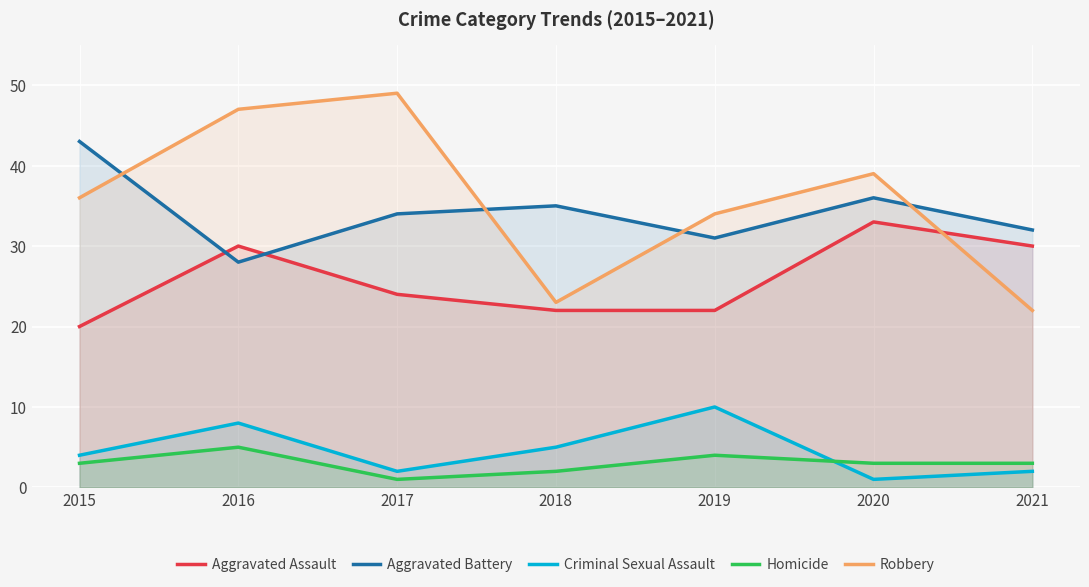

In Homicide, how many points are lower than both neighbors (excluding endpoints)?

1